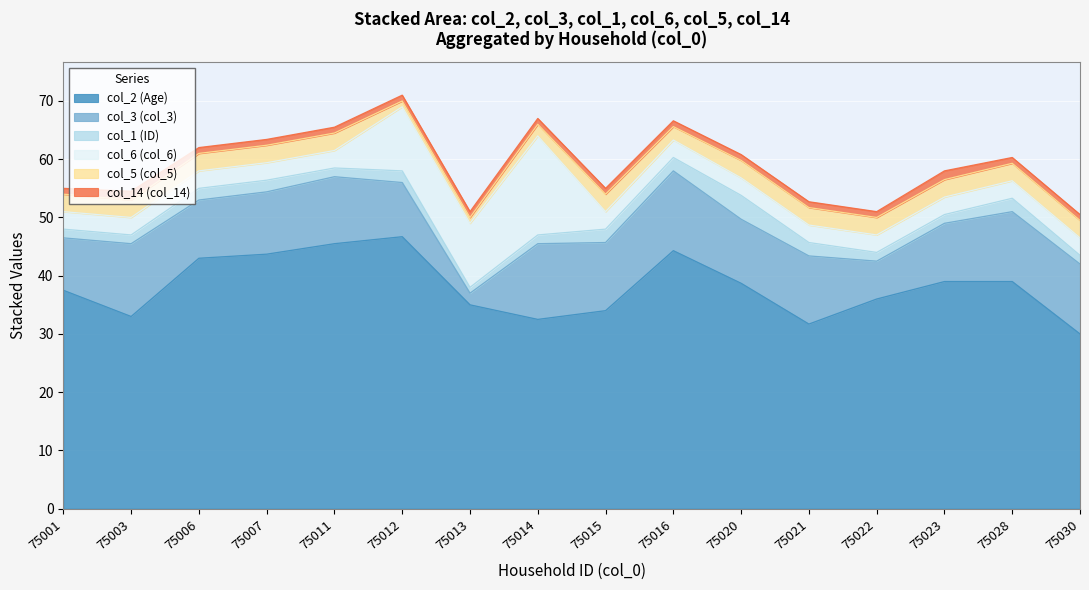

What is the difference between the second highest and second lowest values in the col_2 (Age) series?

13.8